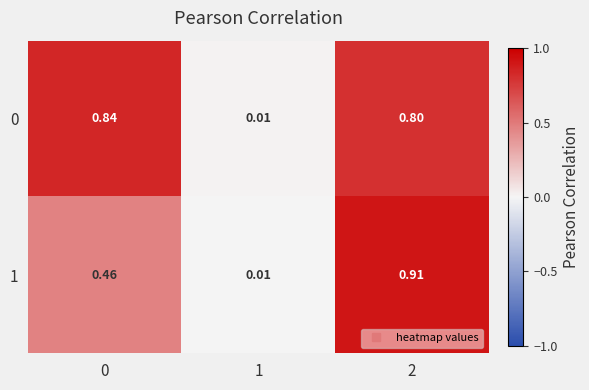

What is the total value across all series at 0?

1.3